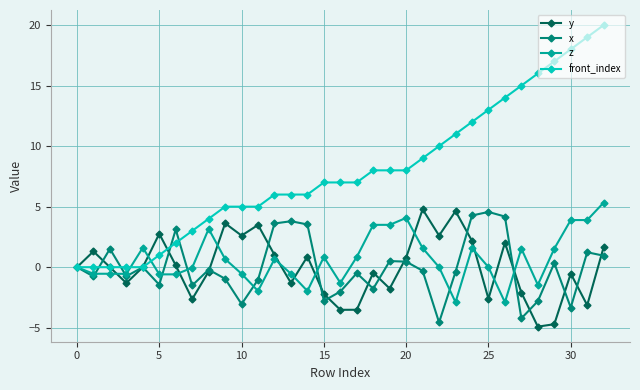

Which series has the largest range (max minus min)?

front_index